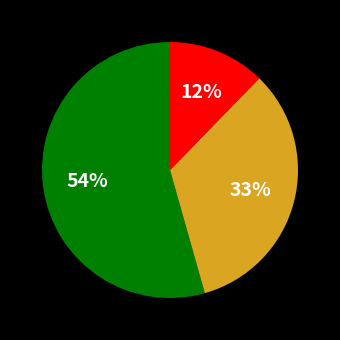

Is there any slice that represents more than half of the pie?

Yes